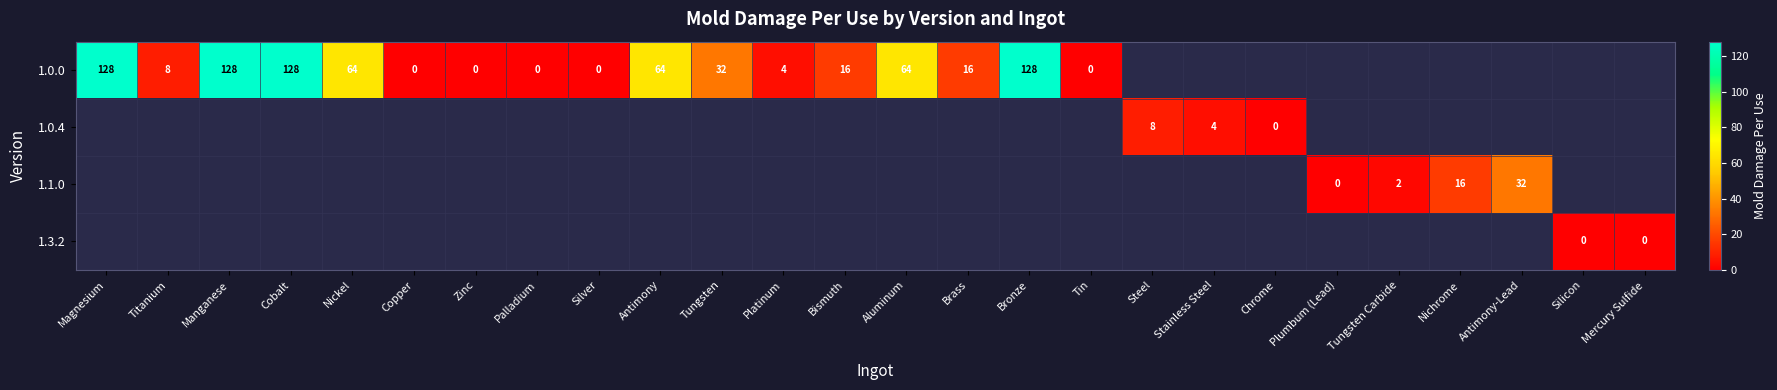

The value of 1.0.0 at Cobalt is 182. True or false?

False